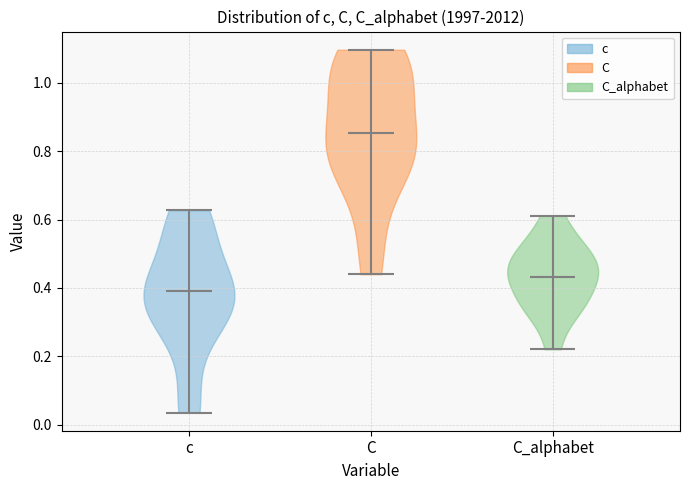

Reading left to right, read every violin against the y-axis: where its median line is, and the lowest and highest points it reaches. The values are not printed on the chart, so give them approximately, as read against the axis.

c: median line 0.40, lowest point 0.04, highest point 0.62
C: median line 0.86, lowest point 0.44, highest point 1.10
C_alphabet: median line 0.44, lowest point 0.22, highest point 0.62